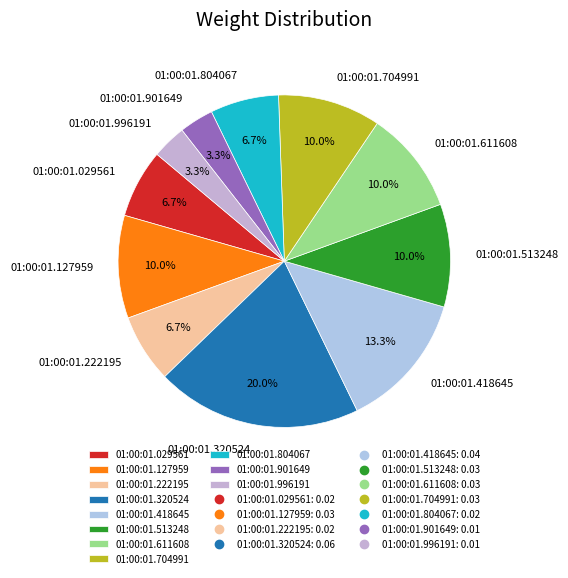

Count the number of slices in the pie.

11